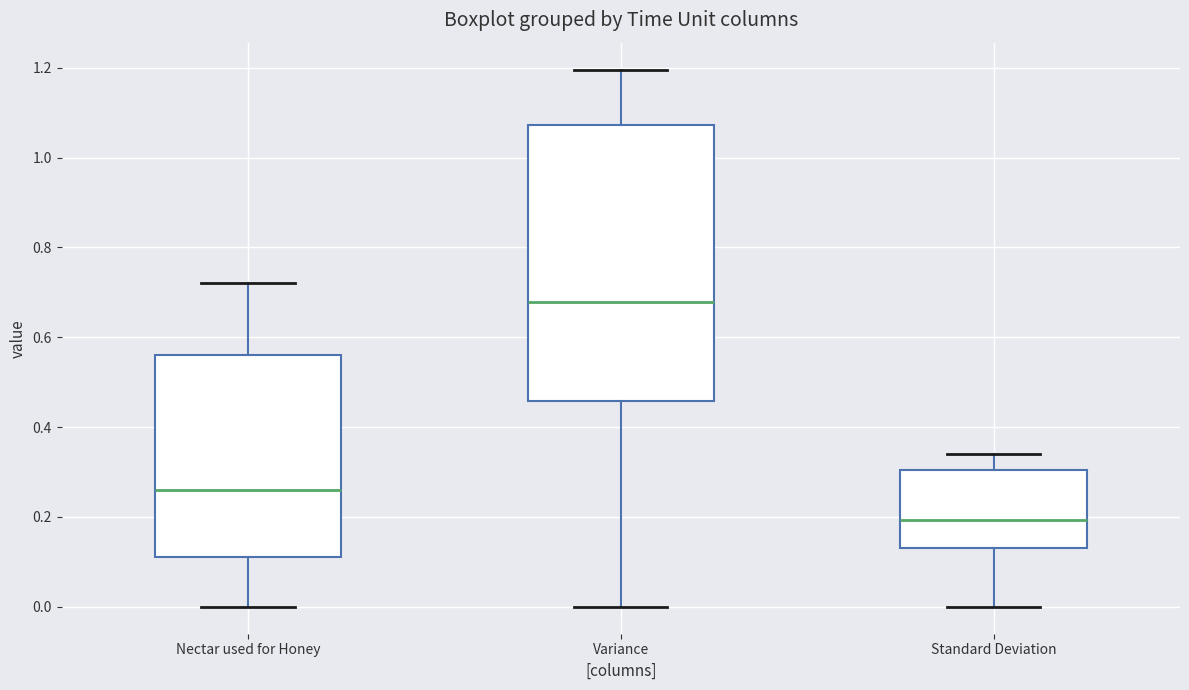

Where is the upper edge of the box for Variance on the y-axis? The values are not printed on the chart, so give them approximately, as read against the axis.

1.08